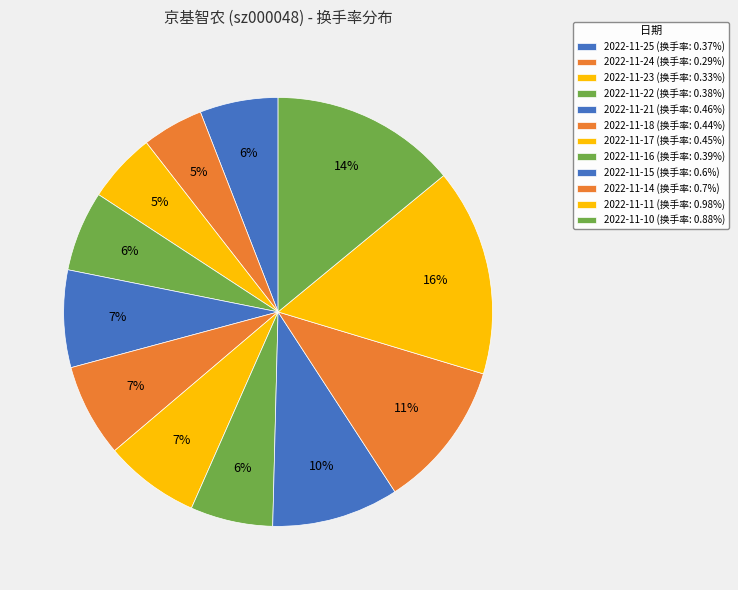

To the nearest percent, what portion does 2022-11-15 represent?

10%